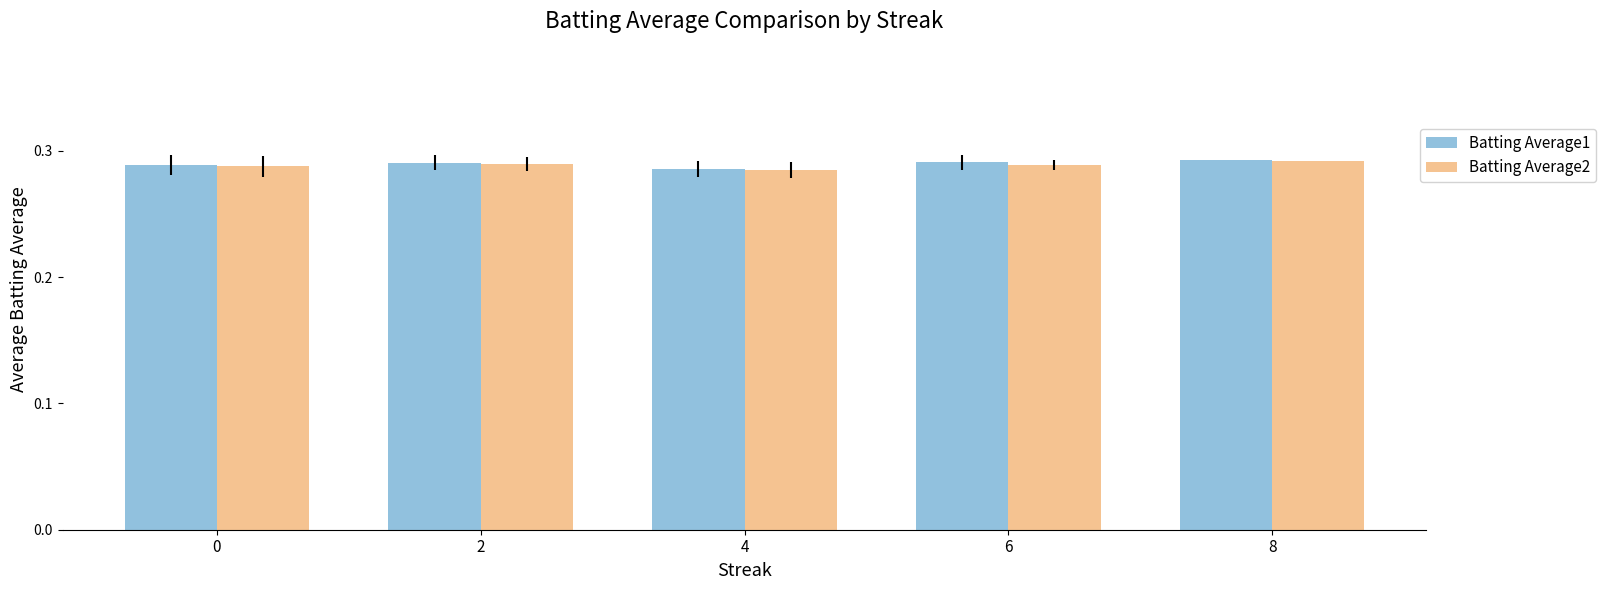

How many bars are there in total?

10